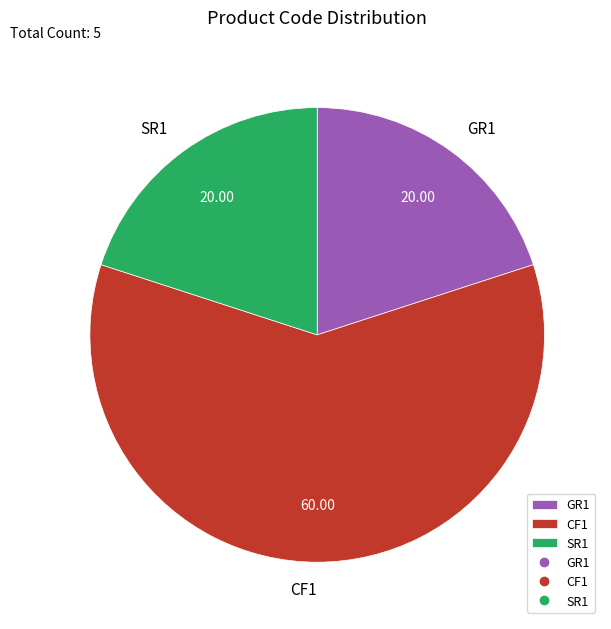

Between CF1 and SR1, which is larger?

CF1